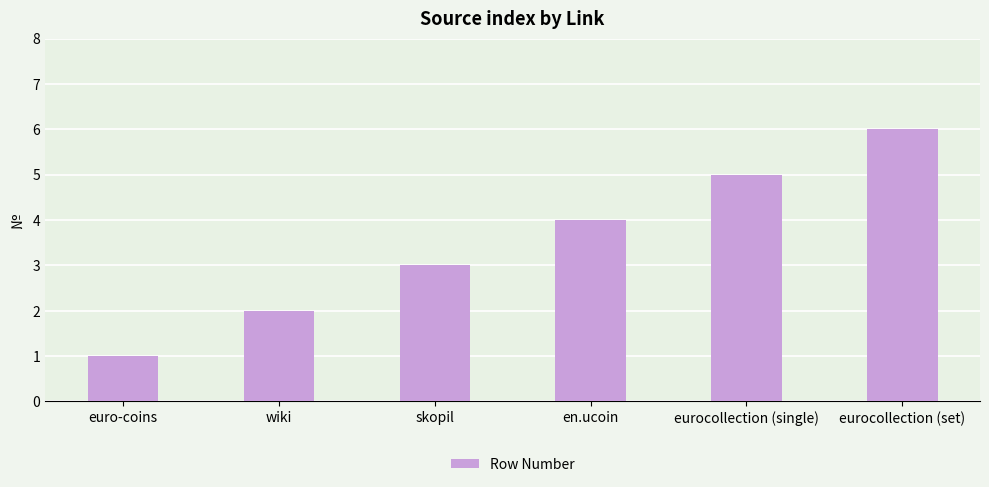

What is the value of the 3rd bar from the left?

3